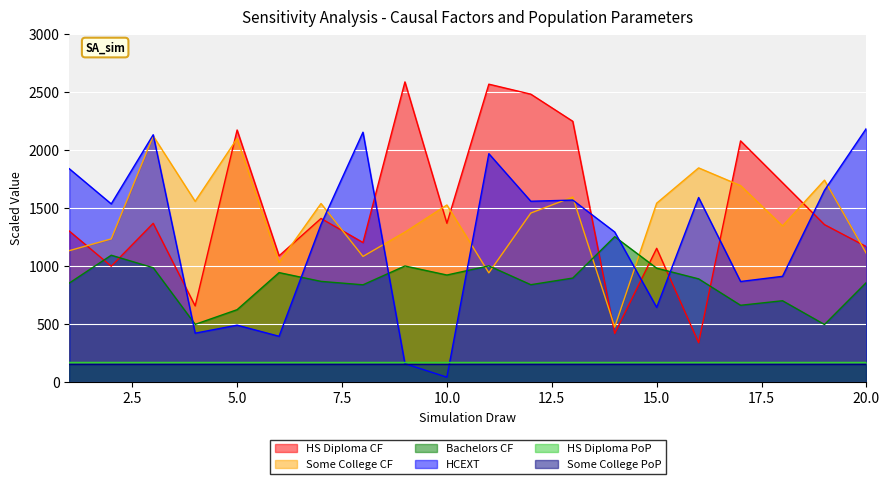

Where is the first local maximum for Bachelors CF?

2